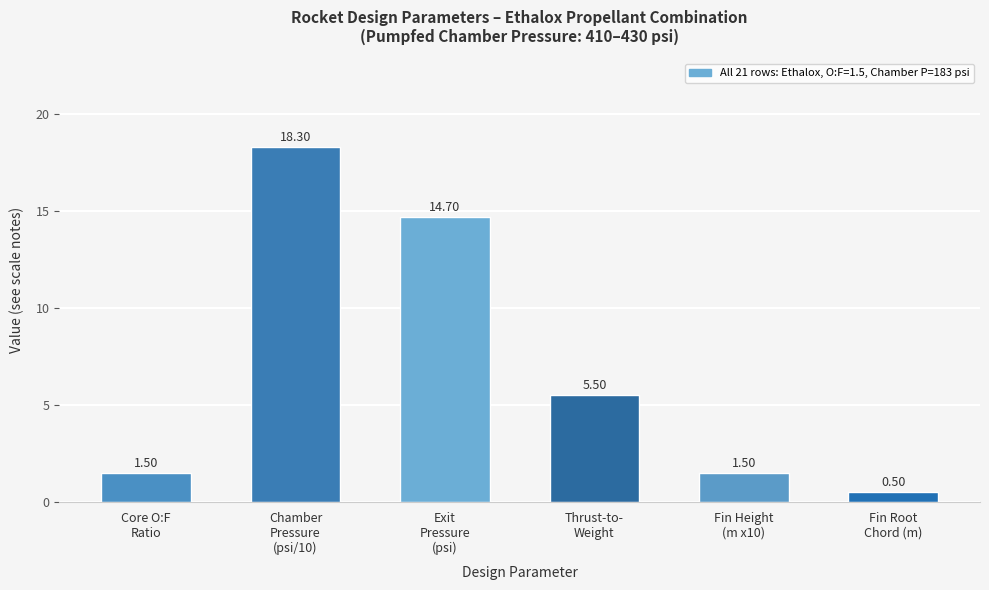

What is the change in value from Chamber
Pressure
(psi/10) to Fin Root
Chord (m)?

-17.8